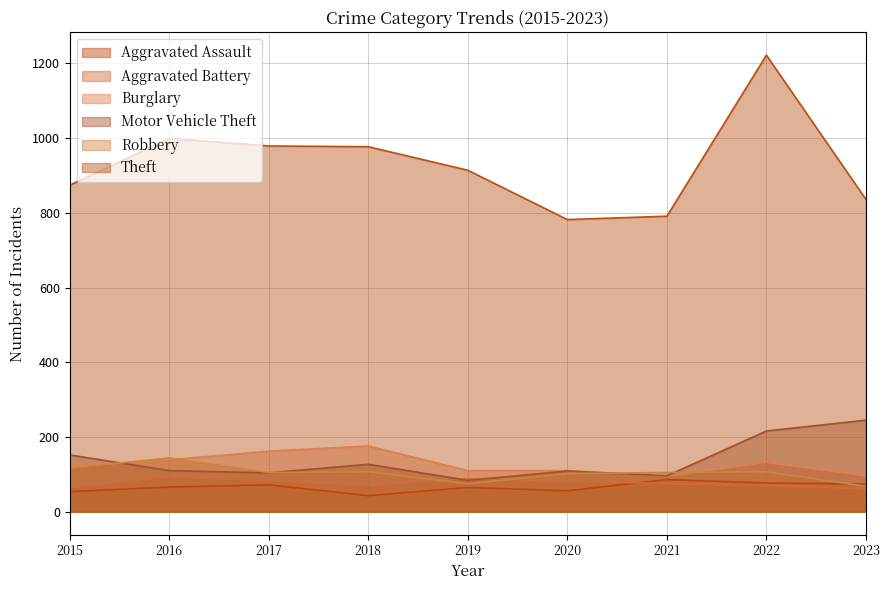

Which category has the lowest value across all series?

2018